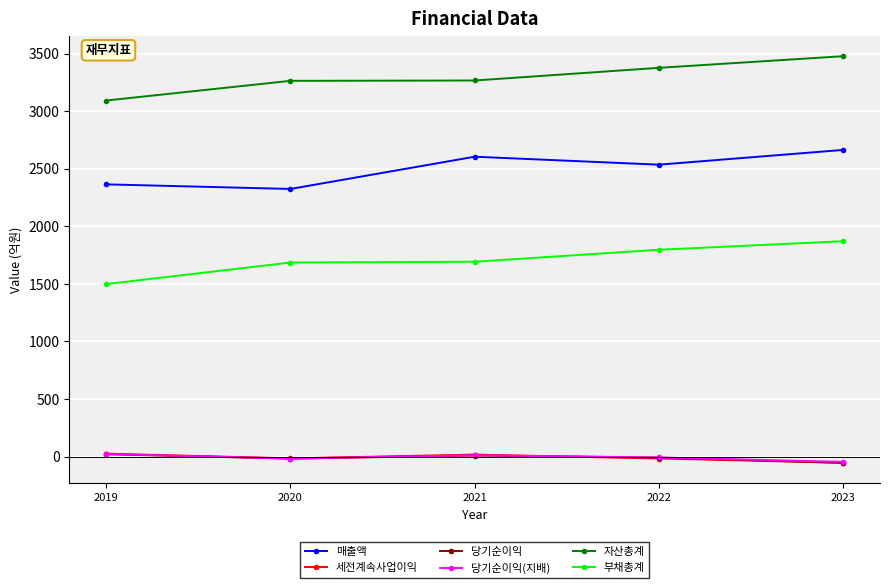

What value does the 자산총계 series have at 2020, to the nearest 50?

3250